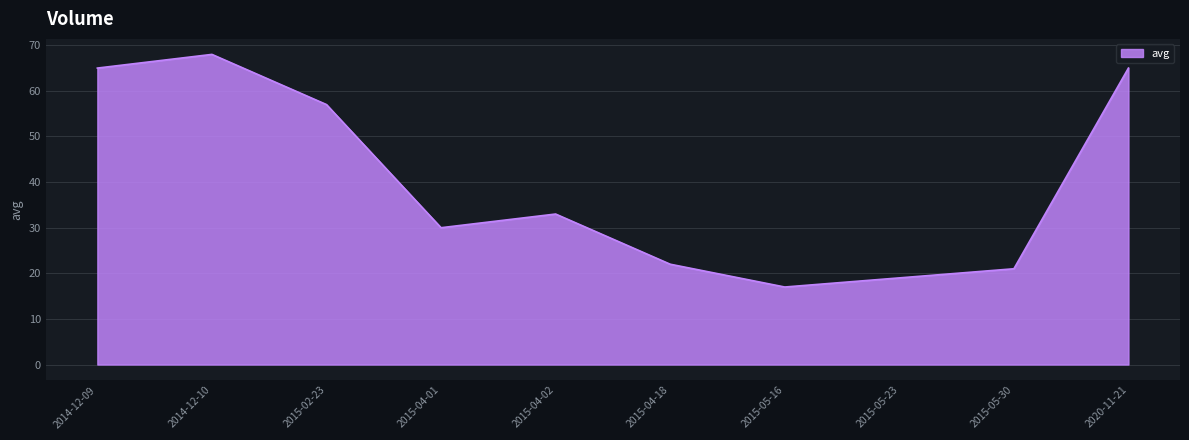

Which has a higher value, 2015-05-23 or 2015-04-18?

2015-04-18